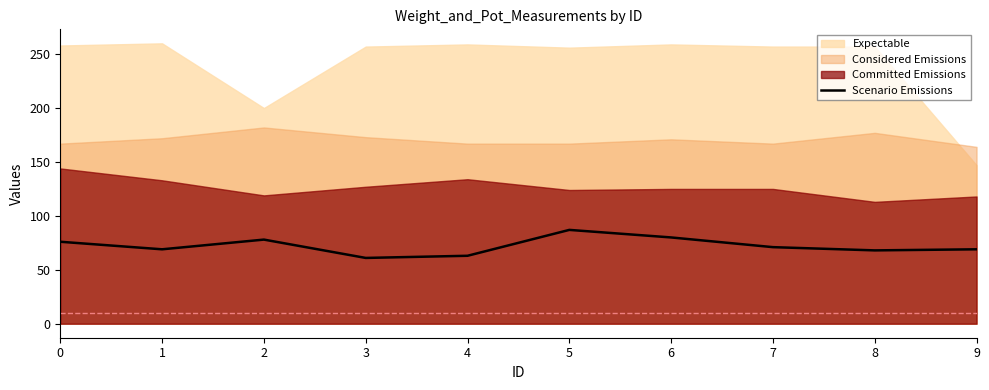

The value of Scenario Emissions at 1 is 69. True or false?

True